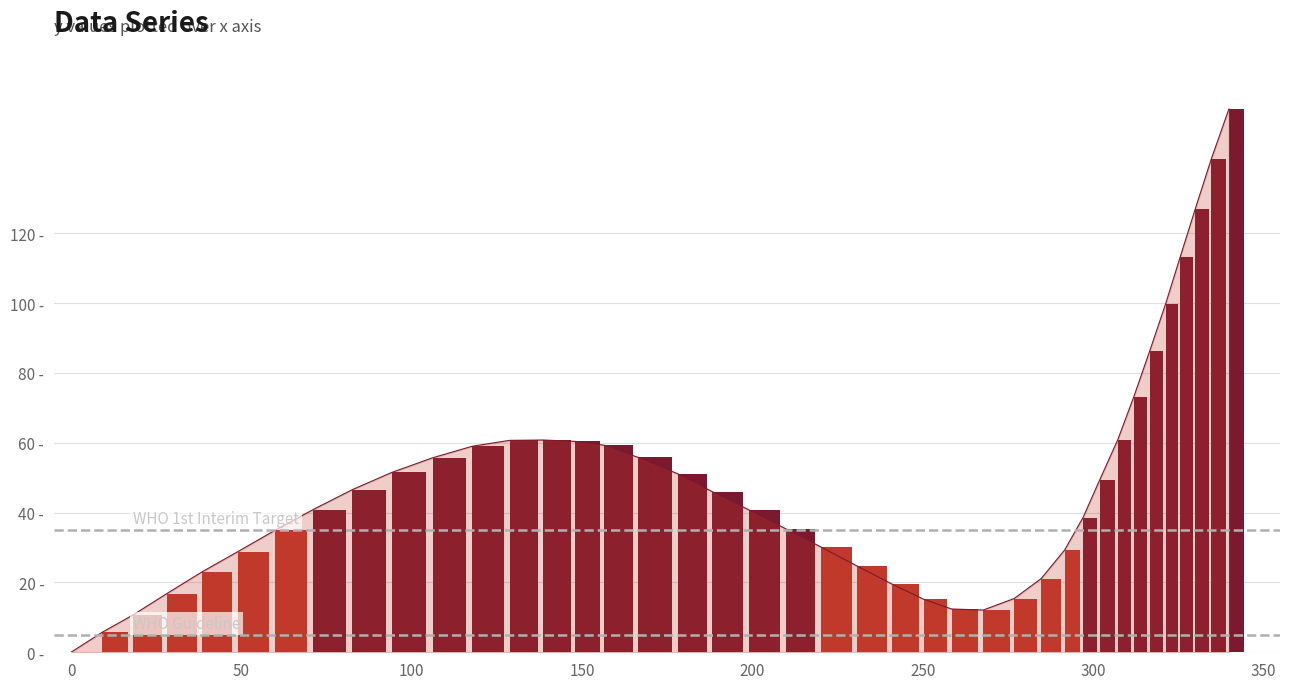

Reading left to right, what are all the values shown in this chart?

0.0	5.7	10.7	16.8	23.0	28.8	34.9	40.8	46.6	51.5	55.7	59.0	60.7	60.8	60.4	59.3	55.8	51.1	46.0	40.8	35.4	30.2	24.7	19.5	15.2	12.4	12.1	15.4	21.1	29.3	38.6	49.4	60.9	73.2	86.4	99.7	113.2	126.9	141.2	155.6